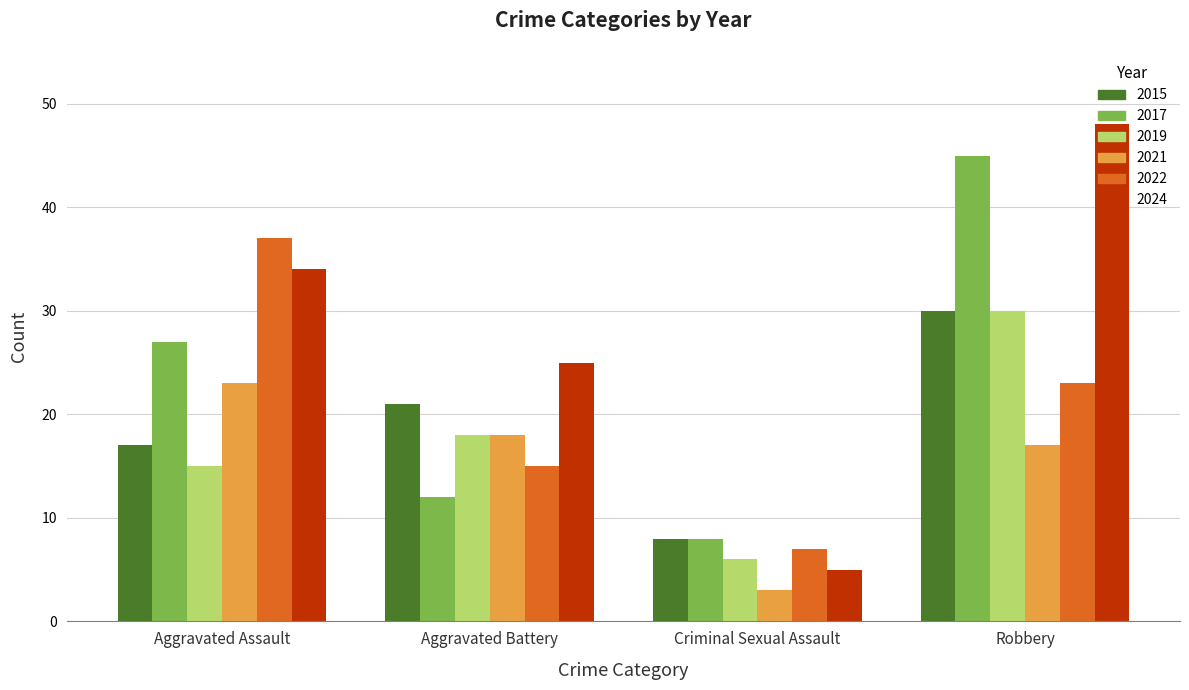

At which label is 2024 closest to 26?

Aggravated Battery